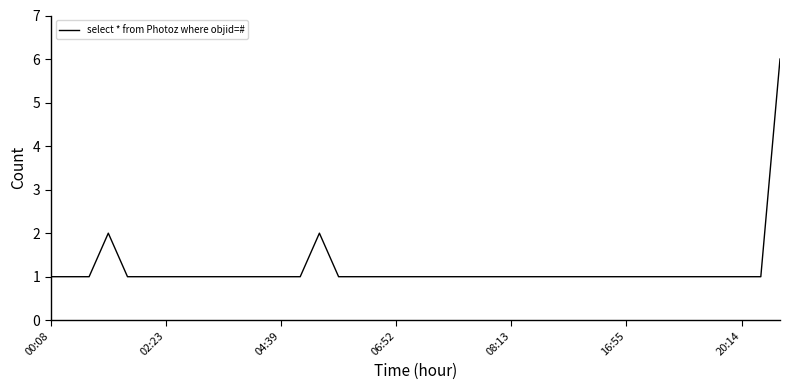

What is the difference between the maximum and minimum values?

5